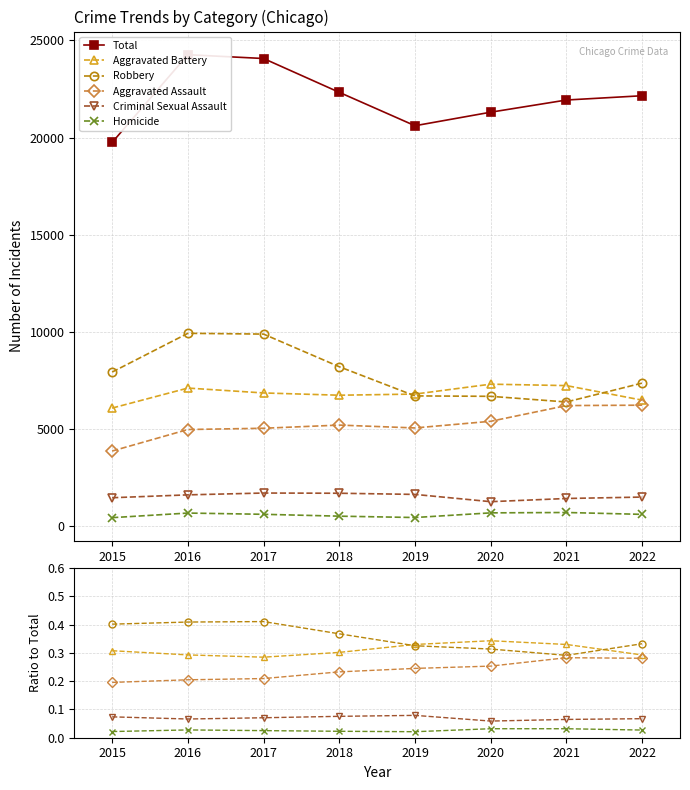

Count the number of data series in this chart.

6